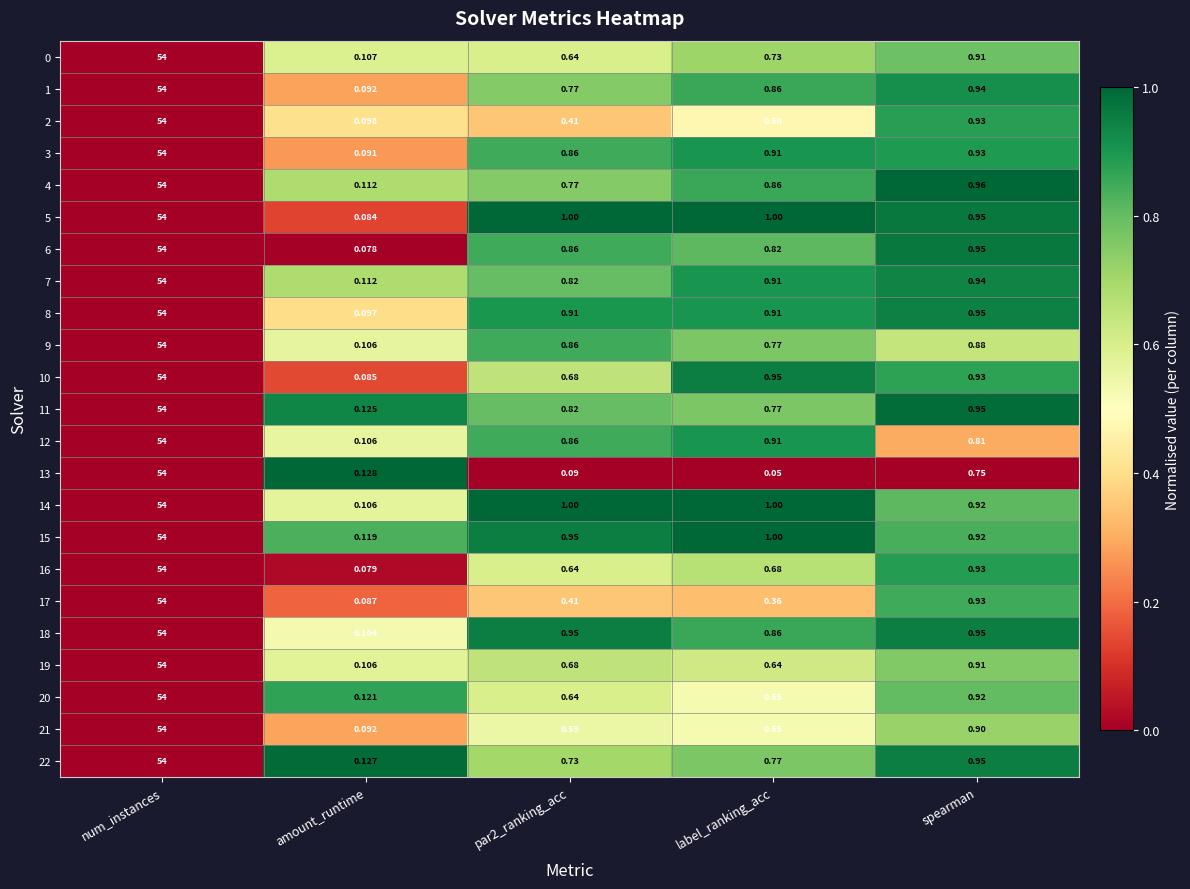

At which label is 19 closest to 27?

spearman